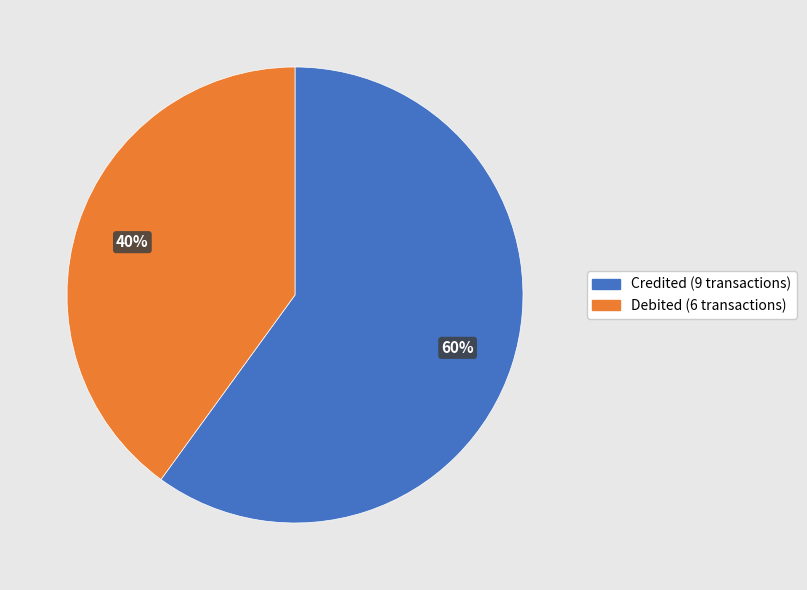

How many segments does this pie chart have?

2